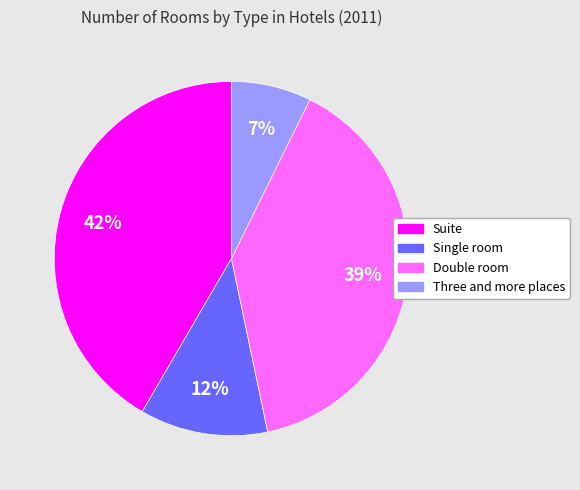

Which category has the smallest portion of the pie?

Three and more places